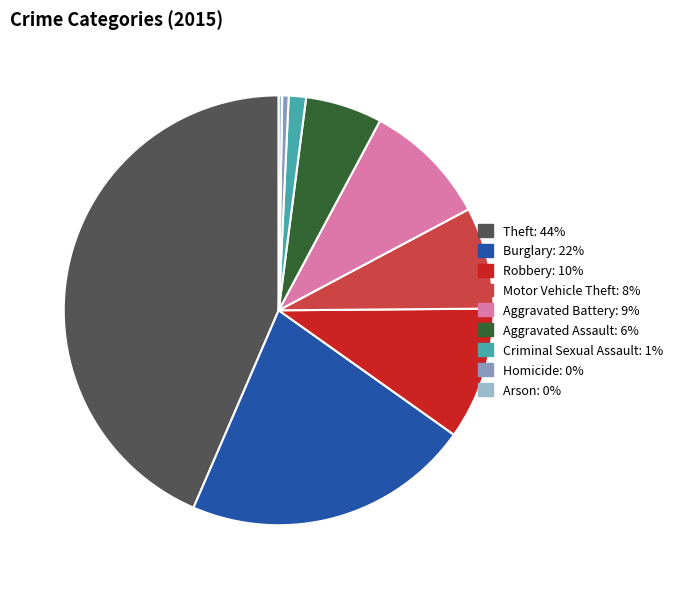

Do Aggravated Assault and Aggravated Battery together represent more than half of the pie?

No